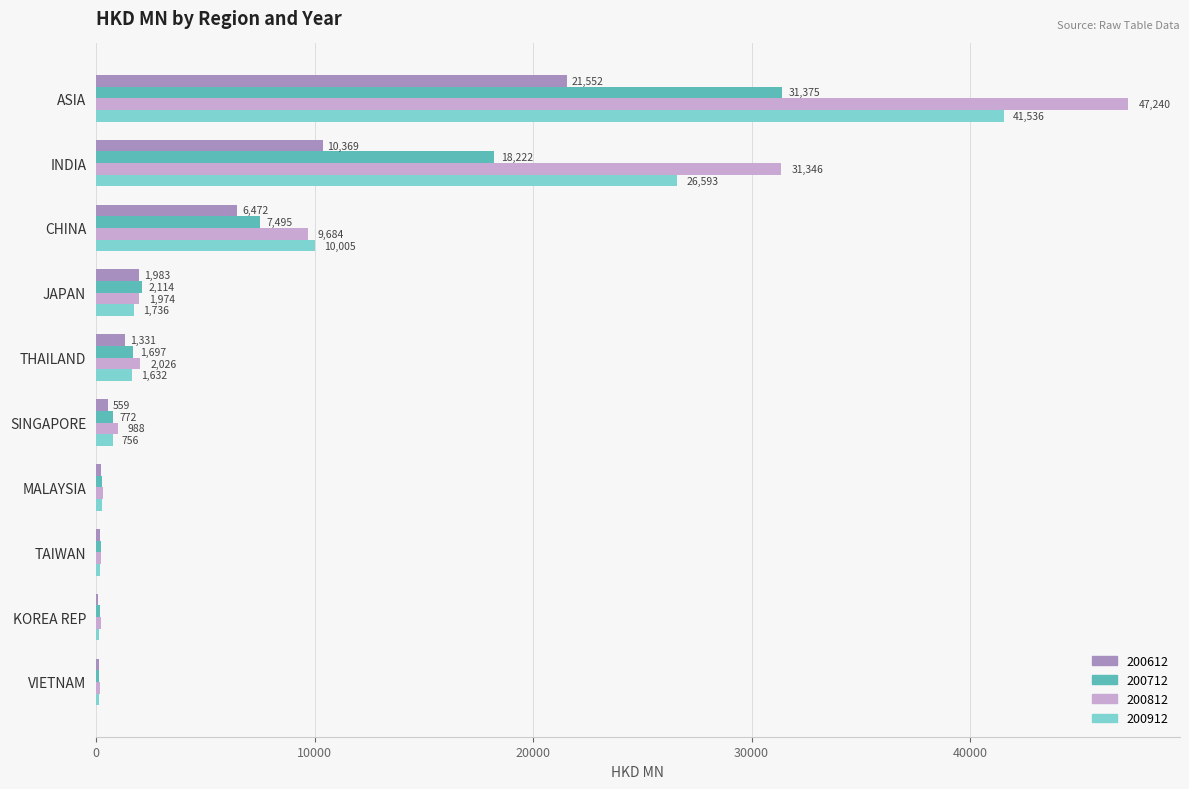

What value does the 200712 series have at TAIWAN?

229.5